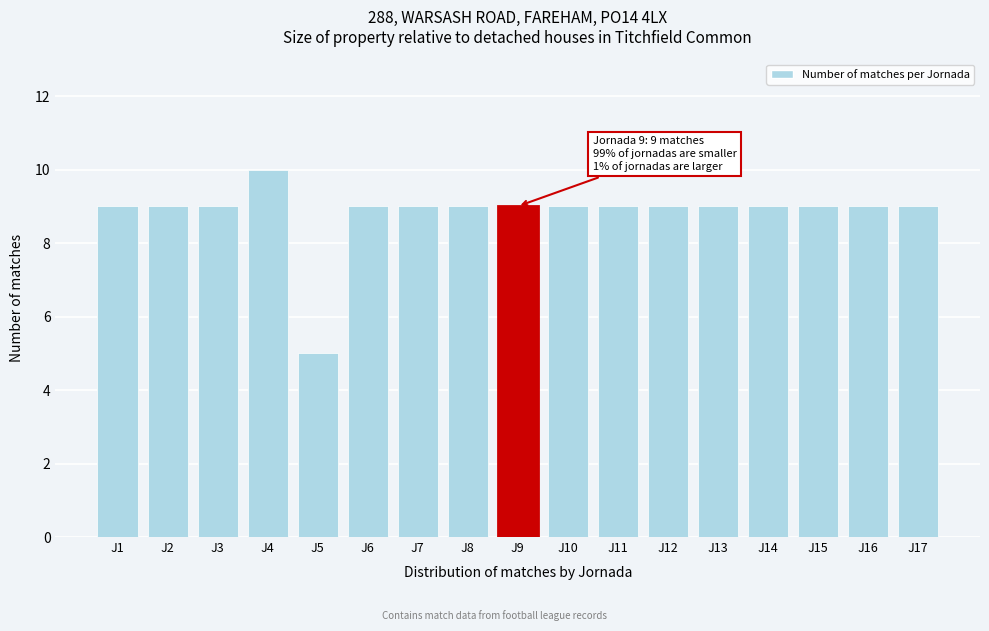

Reading left to right, transcribe all the data shown in this chart.

9	9	9	10	5	9	9	9	9	9	9	9	9	9	9	9	9